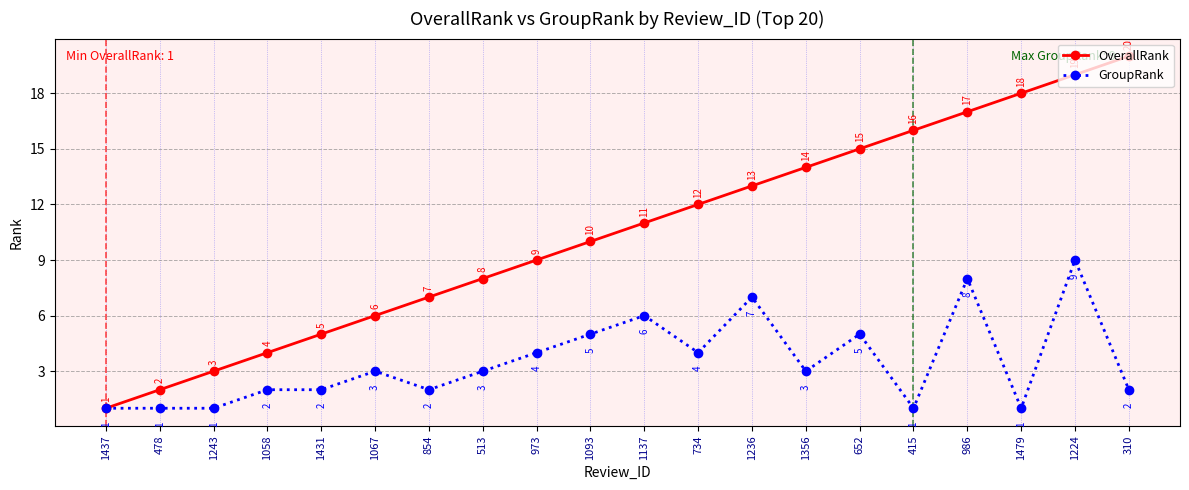

What value does the GroupRank series have at 310?

2